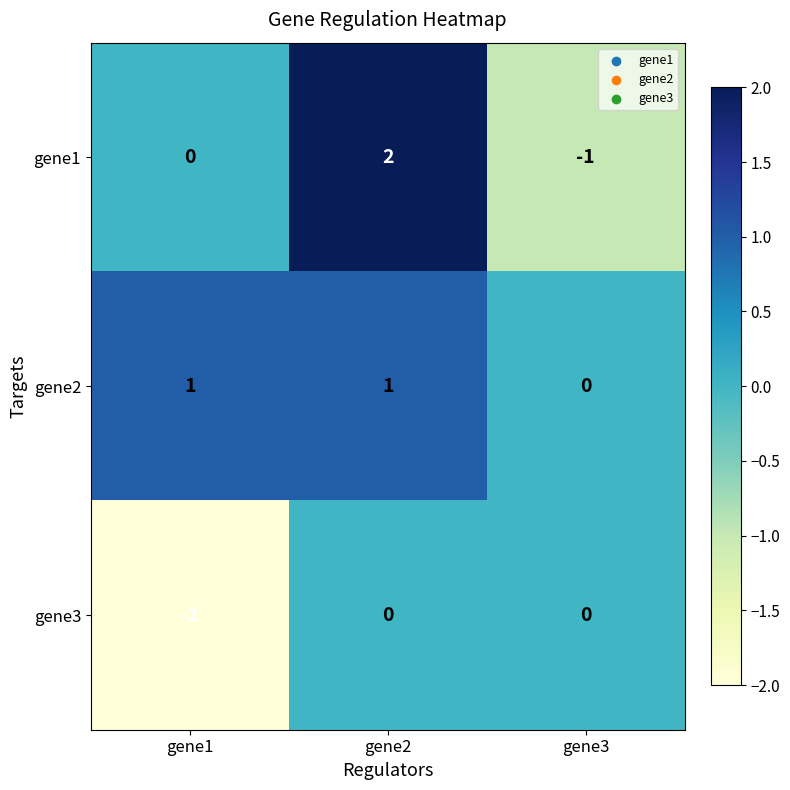

Is the value of gene2 at gene1 greater than the value of gene1 at gene2?

No